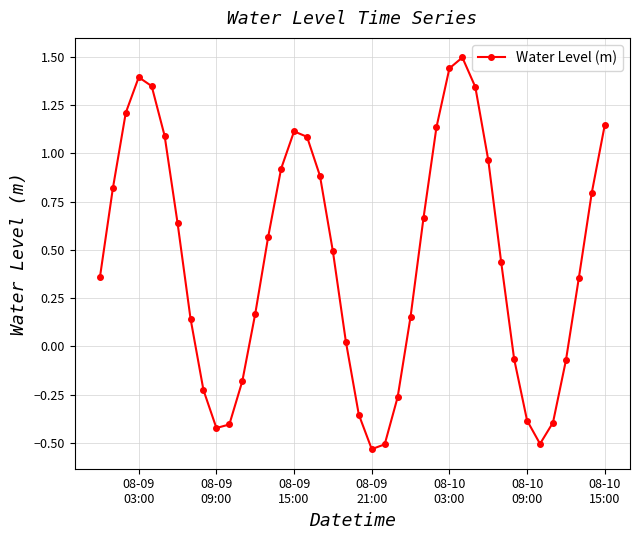

True or false: the data has more than 1 interior local peaks.

True